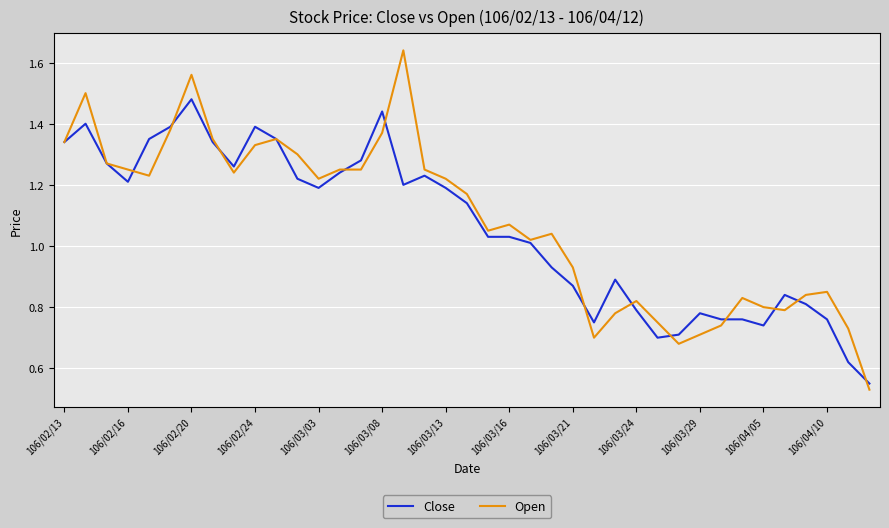

List the series in order of their overall mean, highest first.

Open, Close